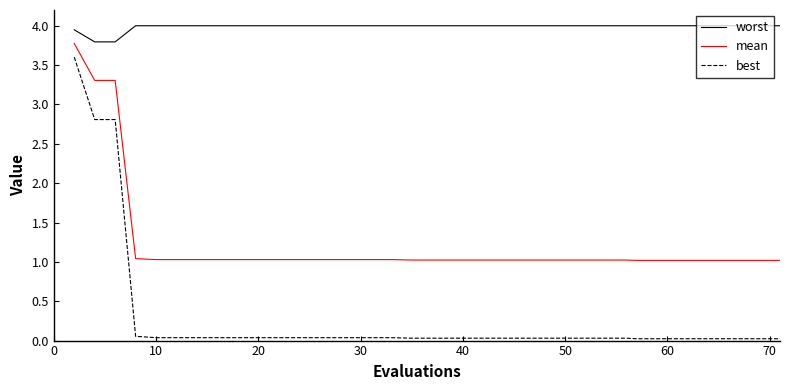

What is the sum of all best values?

10.4